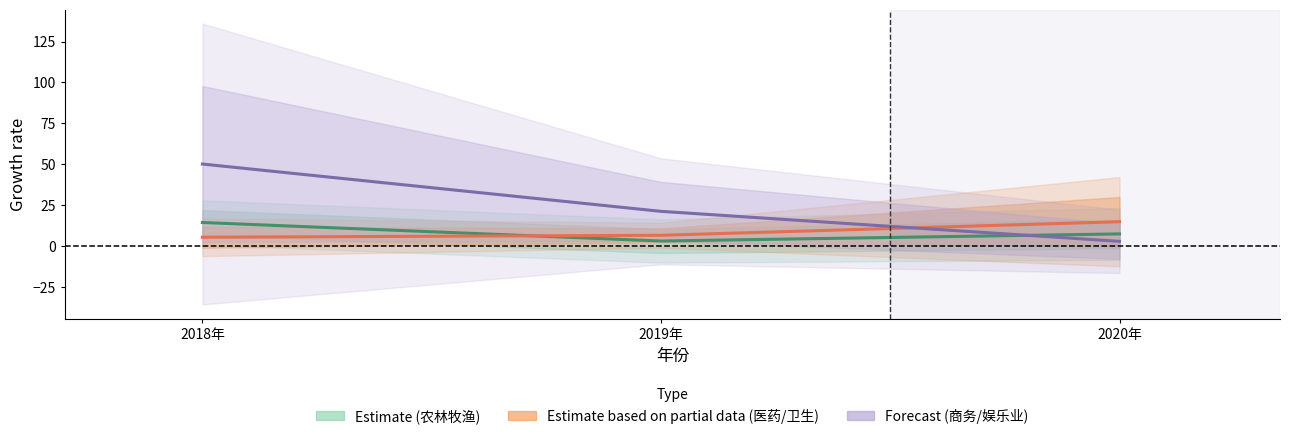

At which label is 医药/卫生 (Estimate based on partial data) closest to 10?

2019年